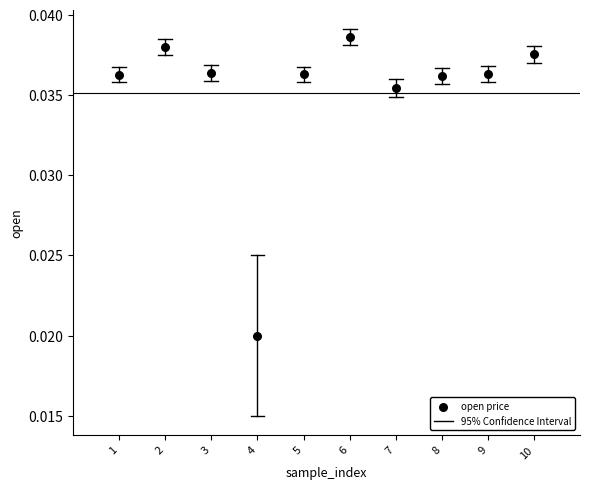

What is the average X value?

5.5